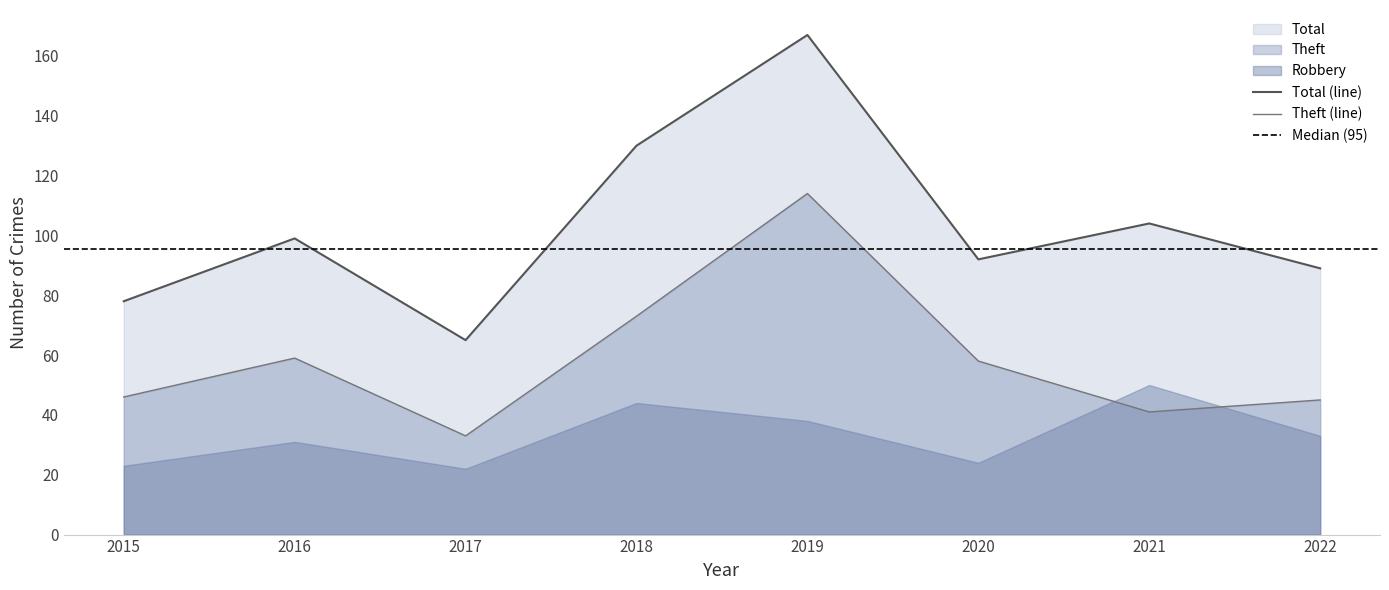

True or false: Theft (line) and Total (line) cross at least once.

False